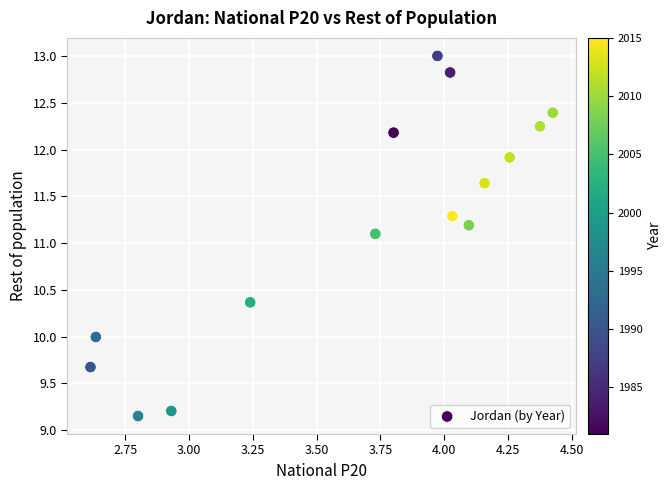

What is the range of X values (max minus min)?

1.8